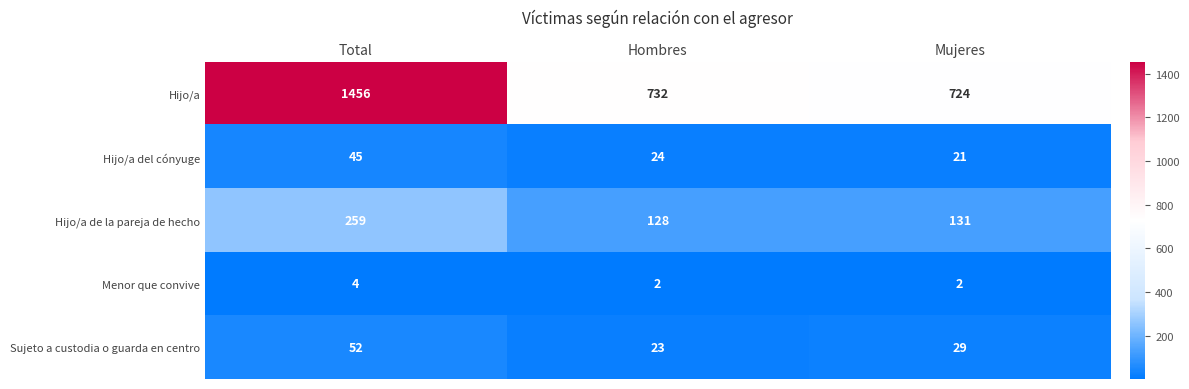

At which label does Sujeto a custodia o guarda en centro first exceed 29?

Total